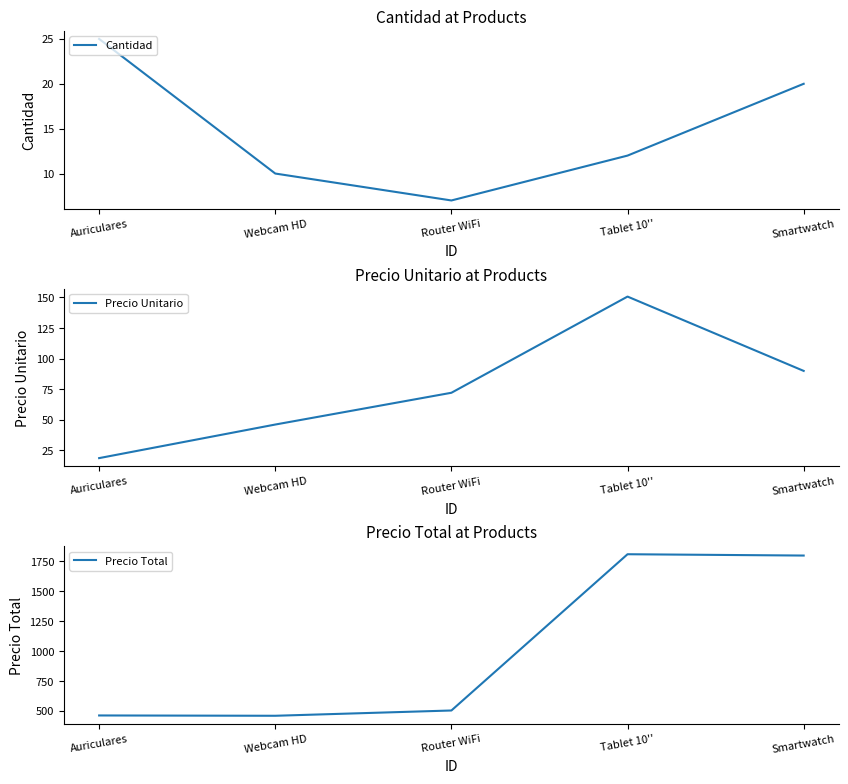

Which series changed the most between Auriculares and Webcam HD?

Precio Unitario